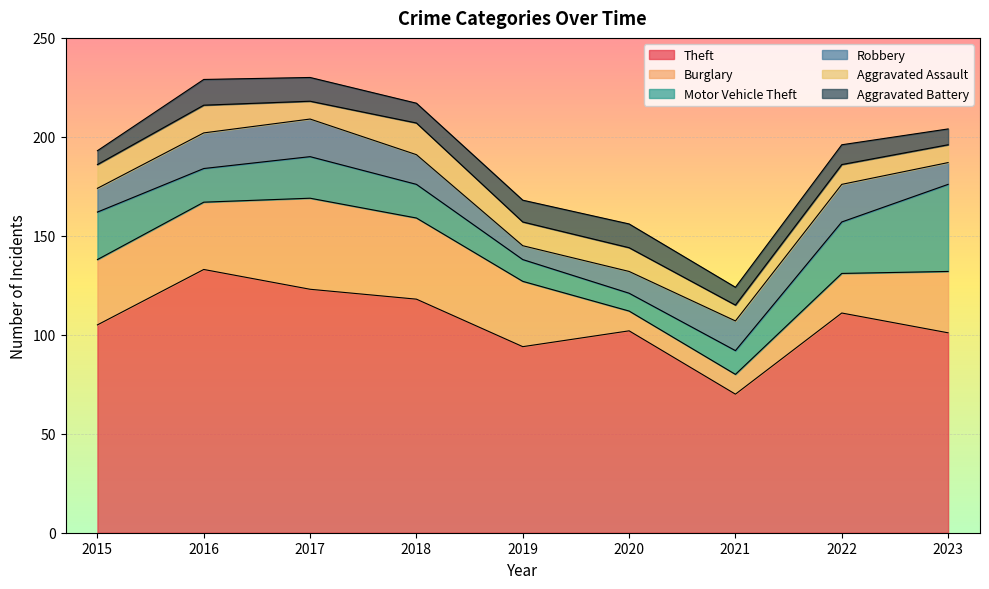

Is it true that Burglary equals 10 at 2020?

True